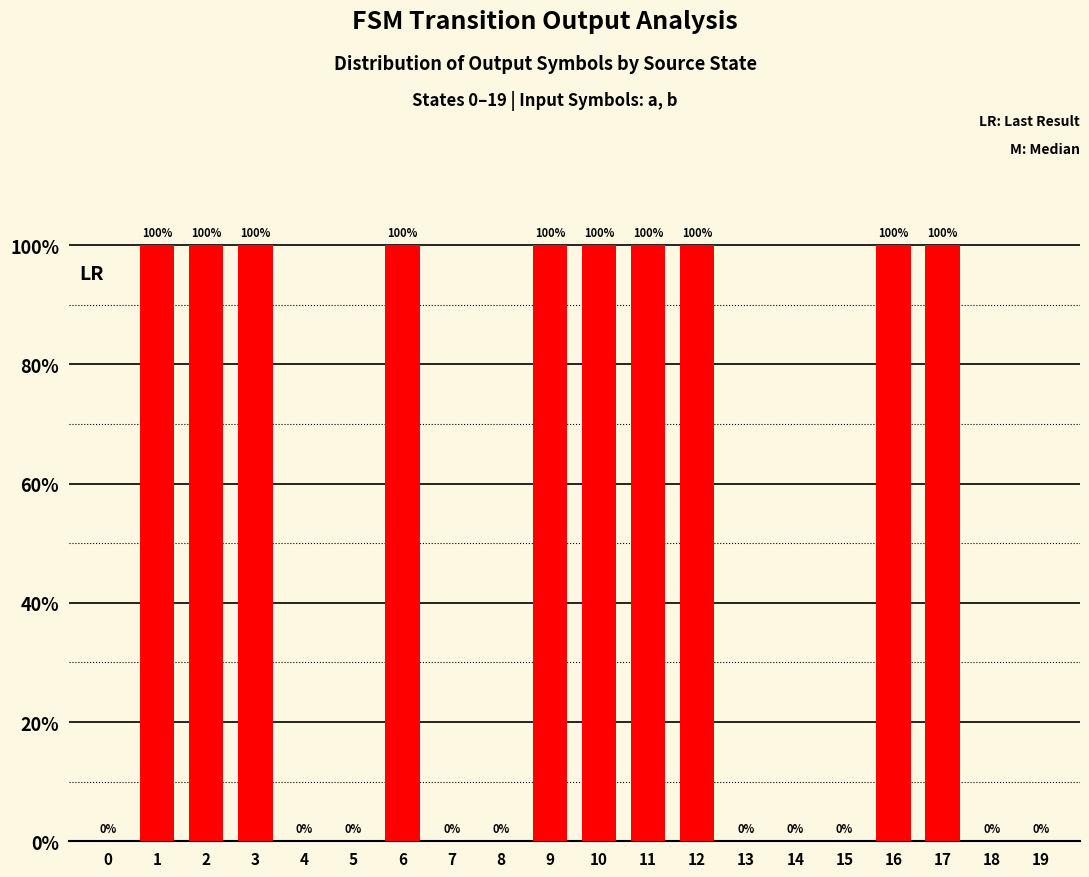

Are the bars horizontal?

No